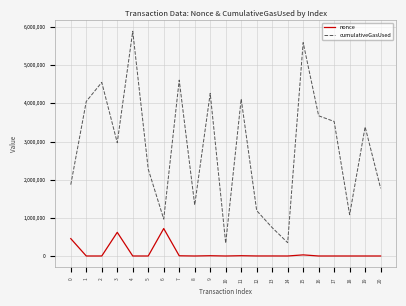

Rank the series by their maximum value, from lowest to highest.

nonce, cumulativeGasUsed